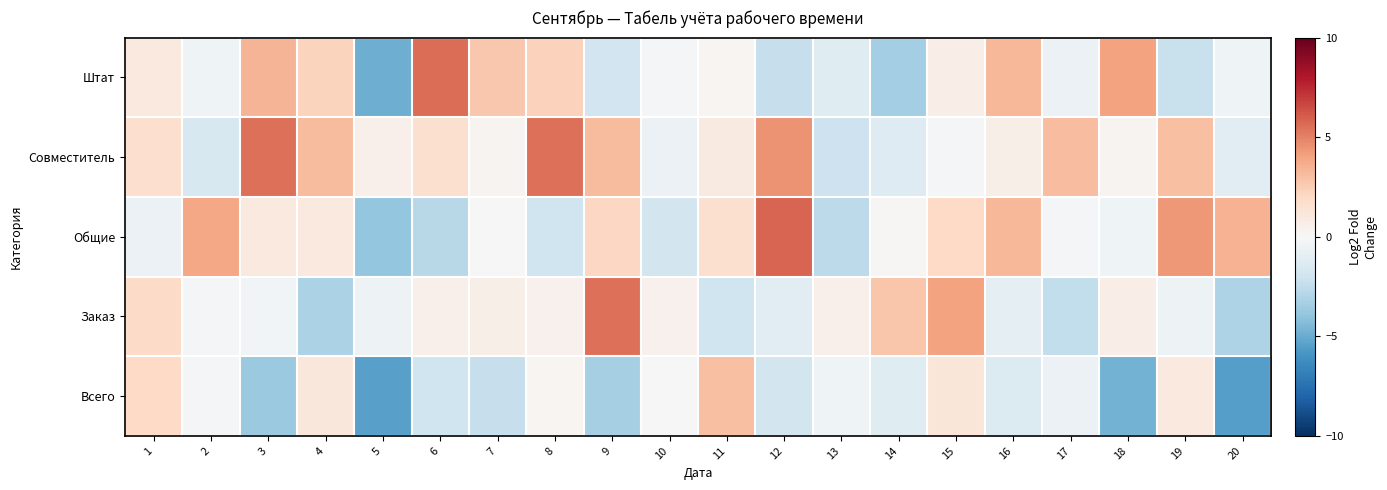

Which has a higher value, 4 or 5?

4